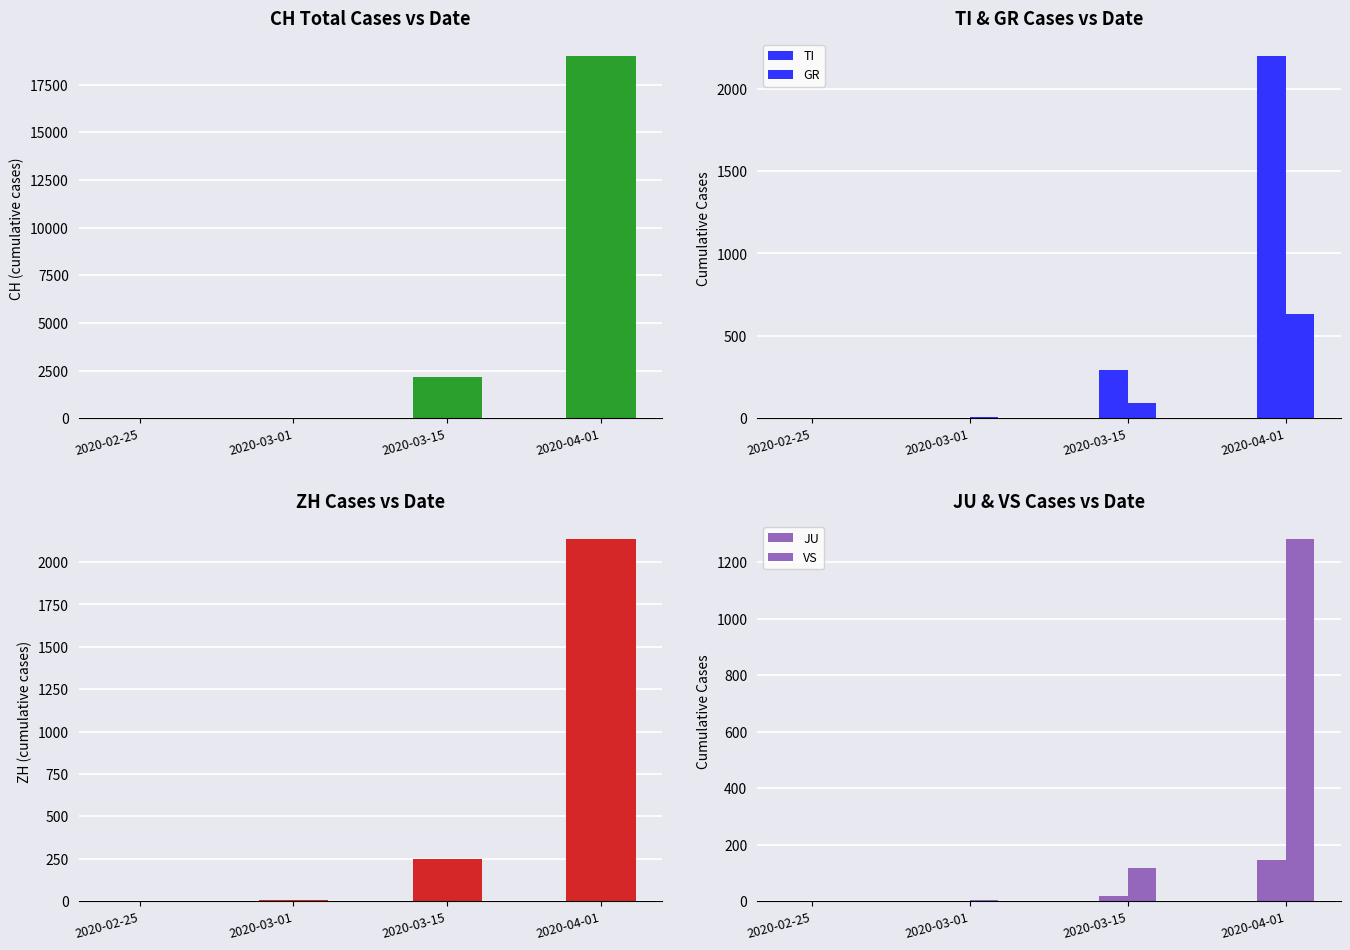

How many data points in TI are above 293?

1